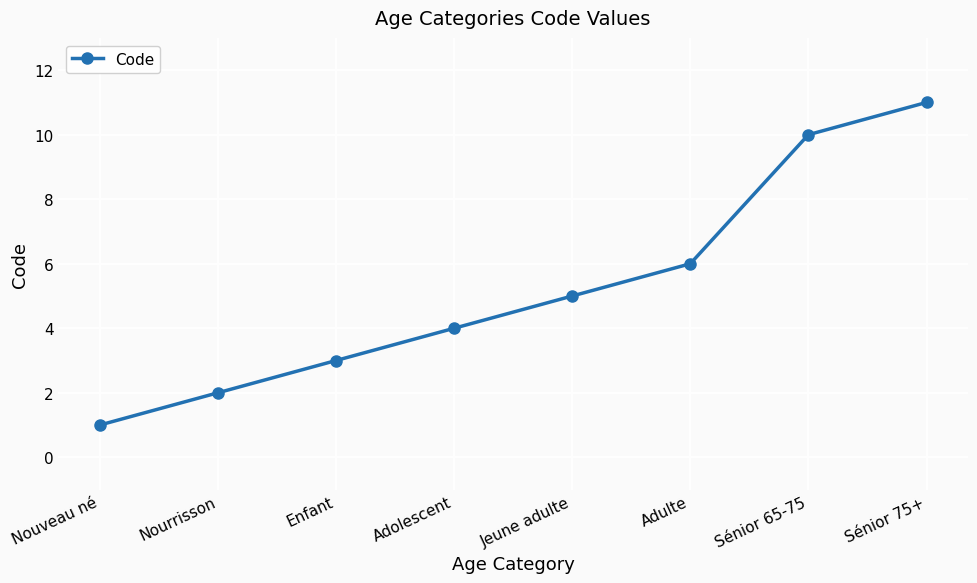

What is the difference between the values at Enfant and Sénior 65-75?

7